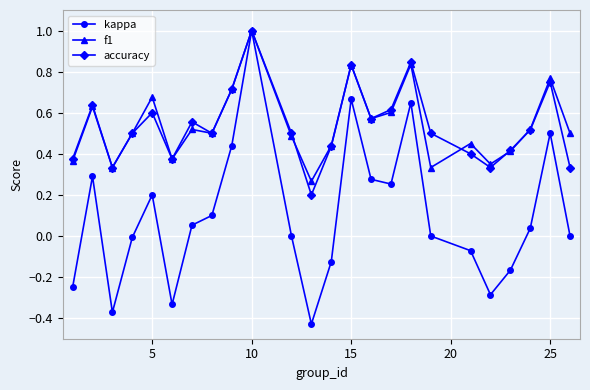

What is the greatest value displayed?

1.0